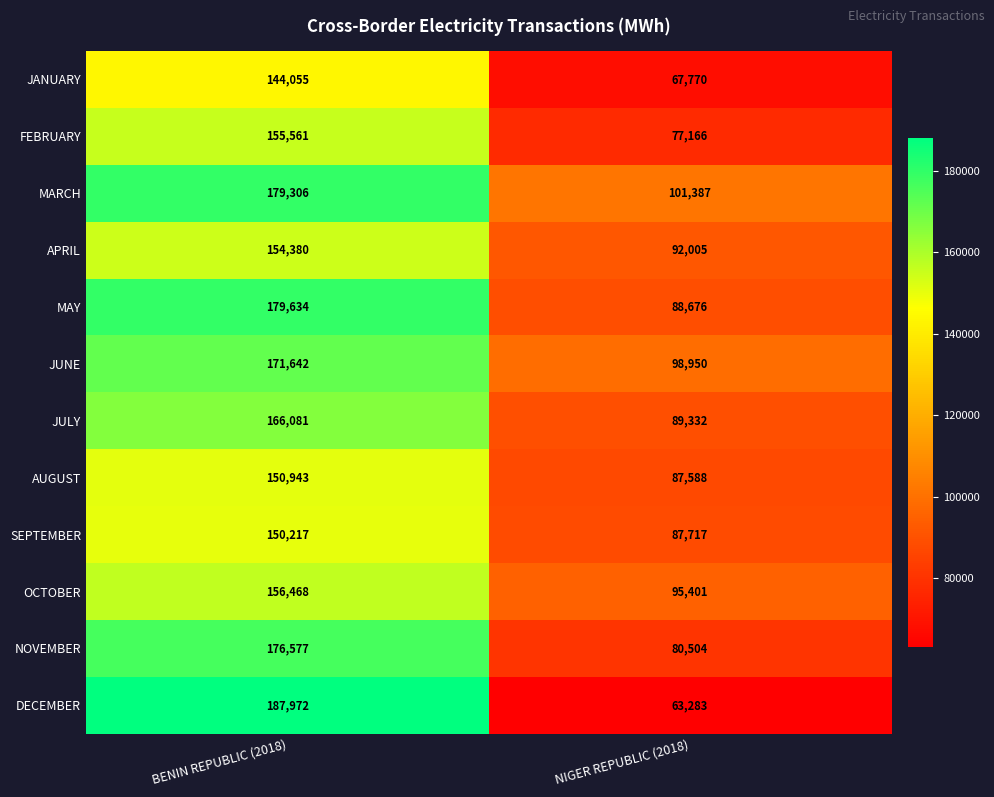

What is the lowest value of the APRIL series?

92005